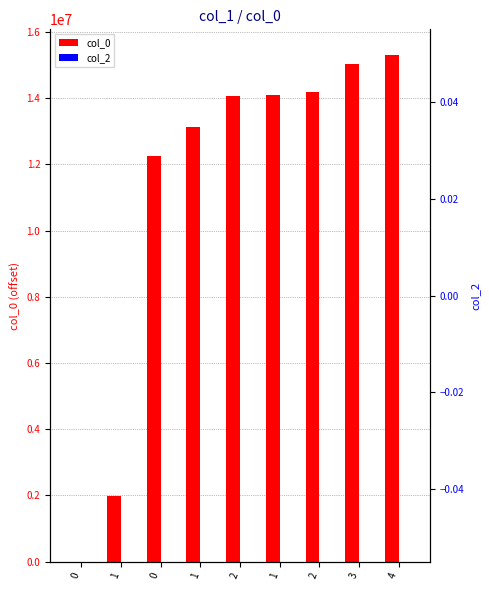

Which category has the highest value in the col_0 series?

4